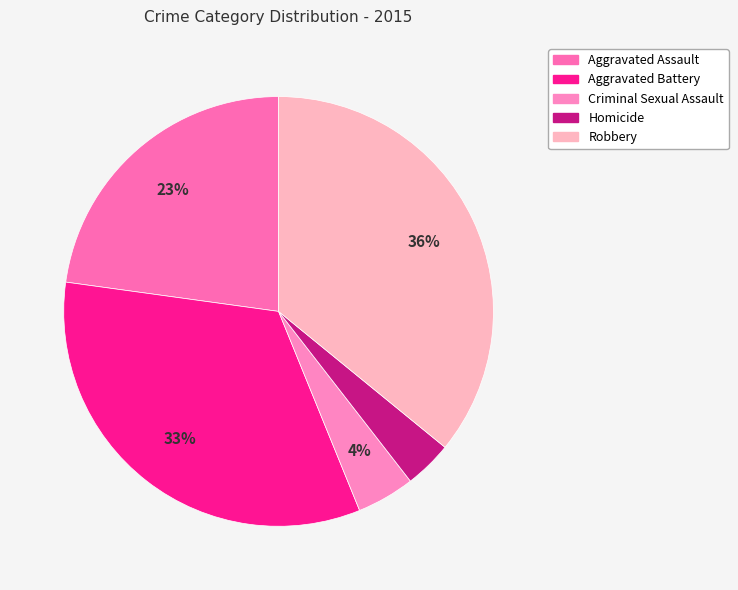

Count the number of slices in the pie.

5